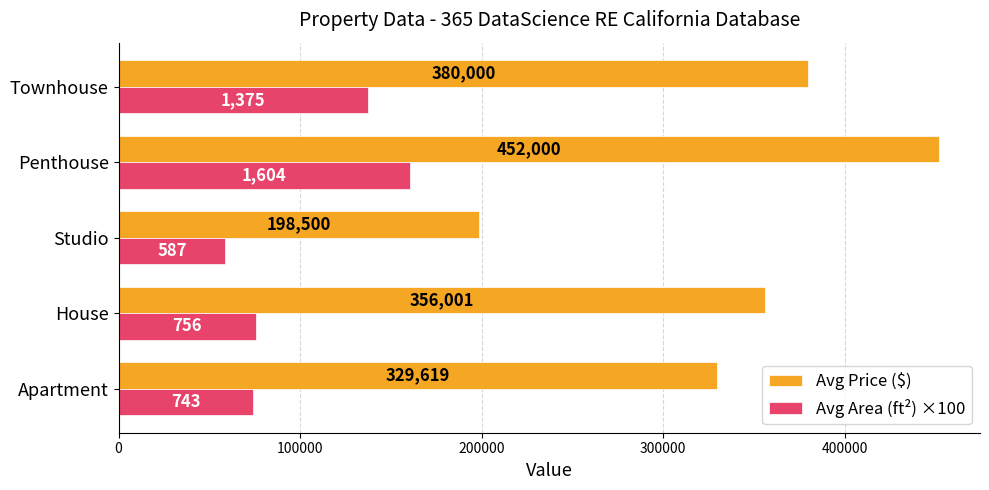

At Apartment, list the series in order from largest to smallest.

Avg Price ($), Avg Area (ft²) ×100